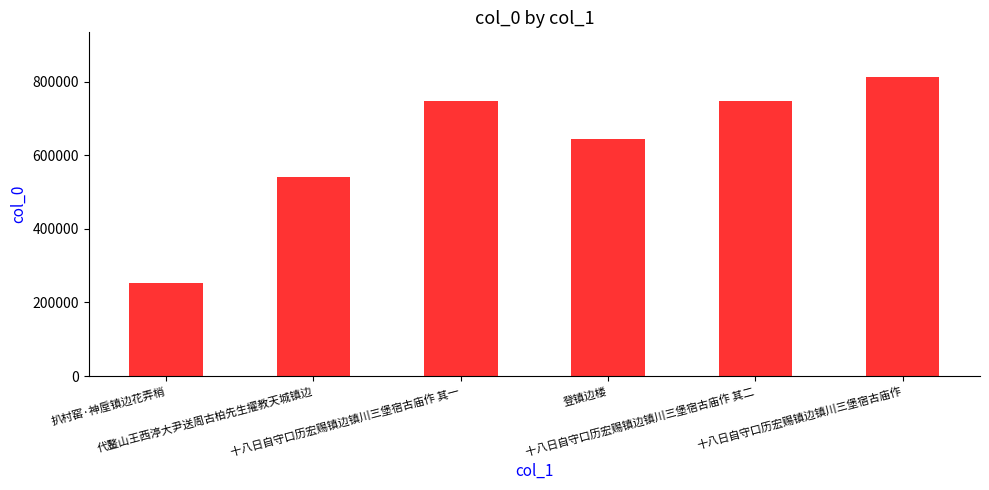

At which category does the chart reach its minimum across all series?

扒村窑·神垕镇边花弄梢